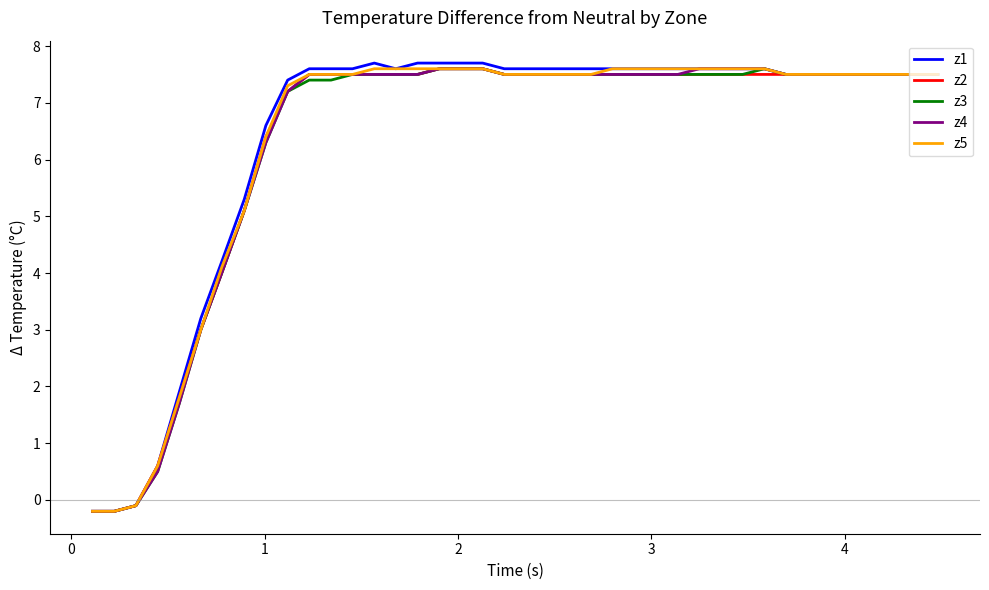

What is the maximum value shown in the chart?

7.7